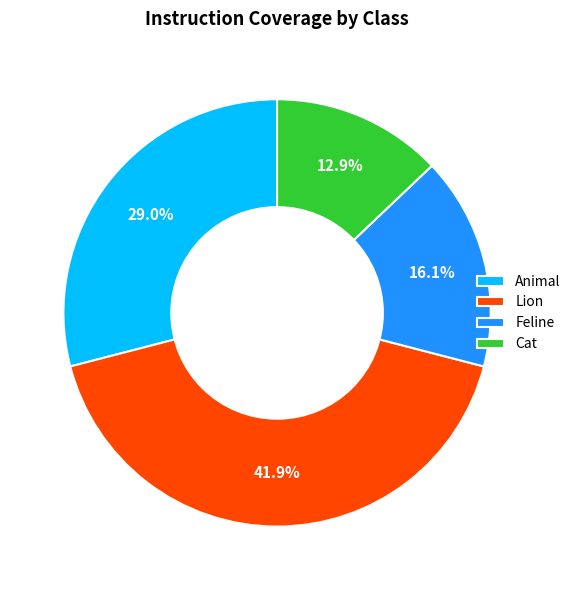

To the nearest percent, what percentage of the pie is Cat?

13%